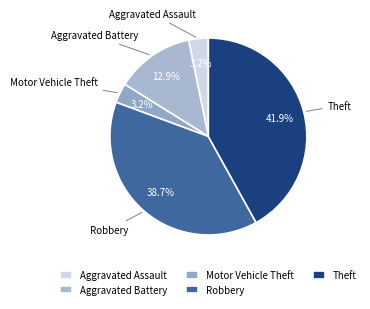

What is the largest slice in the pie chart?

Theft